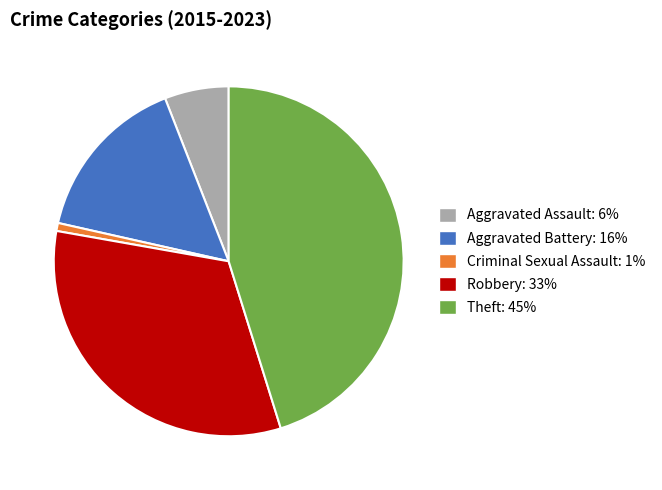

Which category has the biggest portion of the pie?

Theft